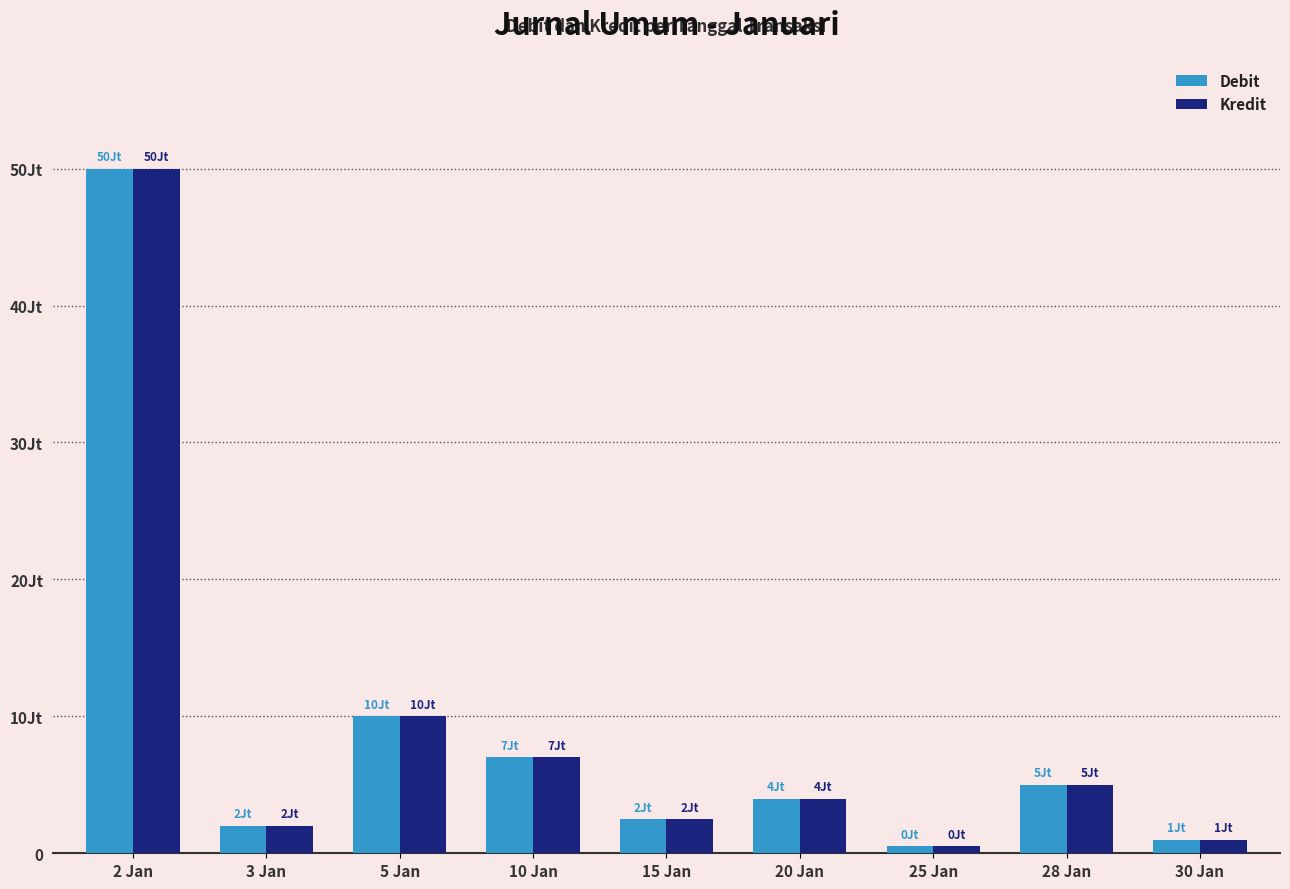

Are the bars horizontal?

No